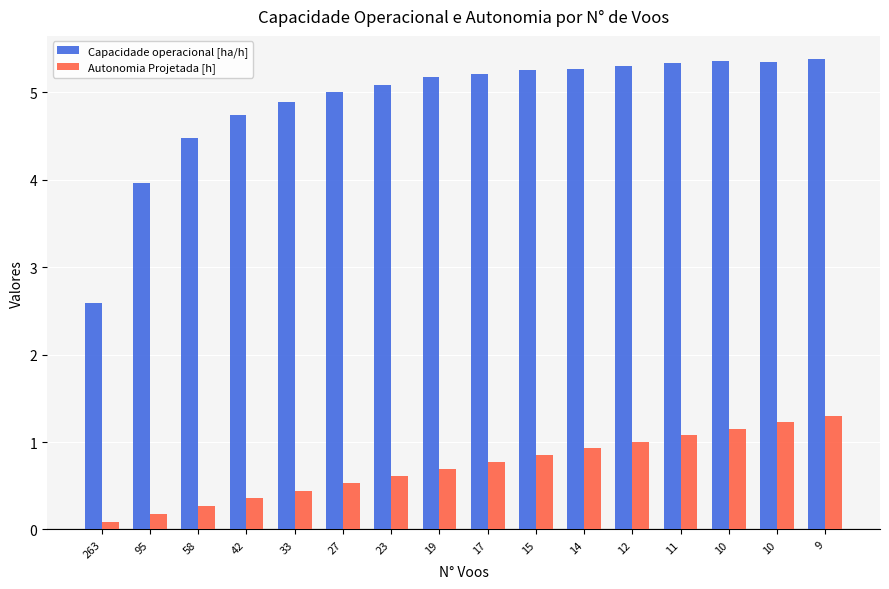

How many distinct data groups are displayed?

2